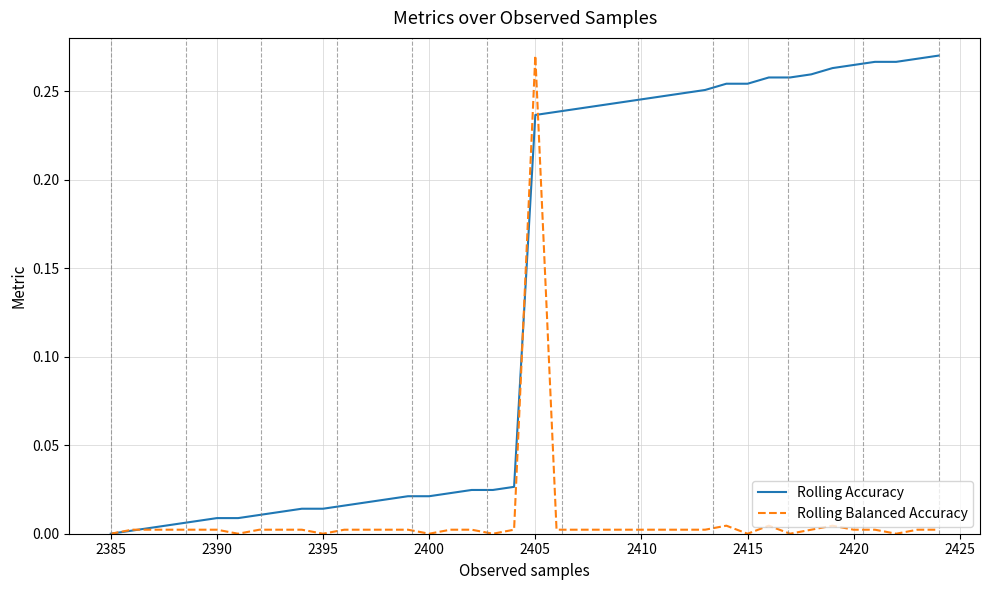

List the series in order of their overall mean, highest first.

Rolling Accuracy, Rolling Balanced Accuracy